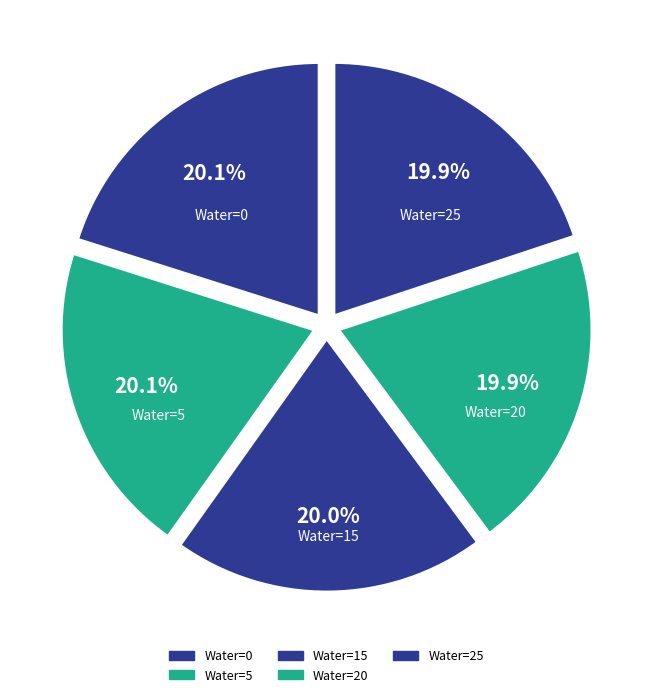

How many slices are in this pie chart?

5